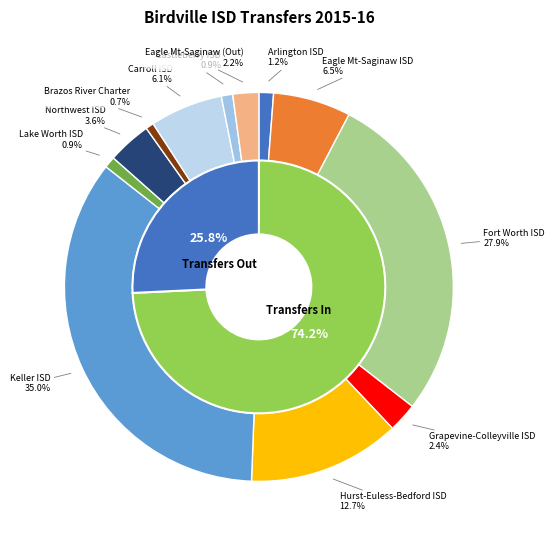

Which slice is the smallest?

Brazos River Charter